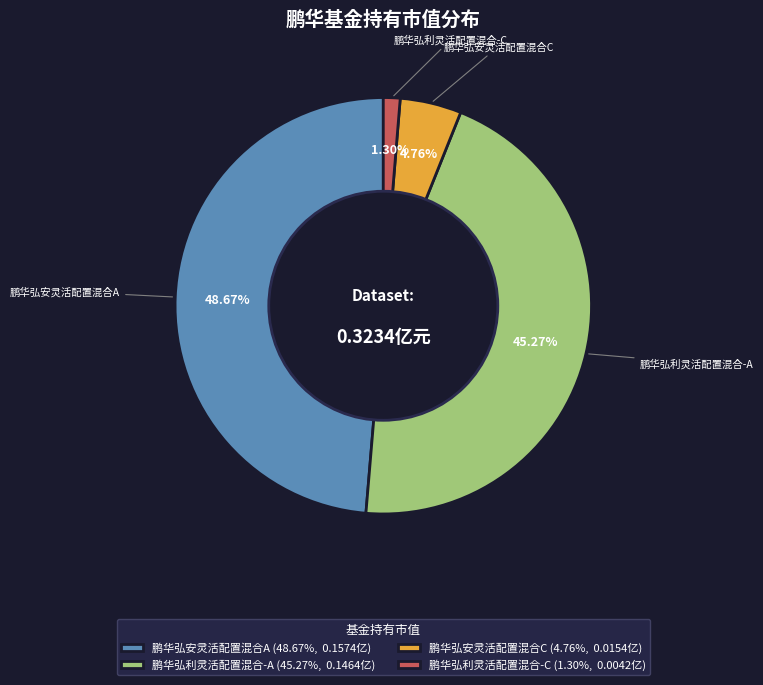

How many segments does this pie chart have?

4